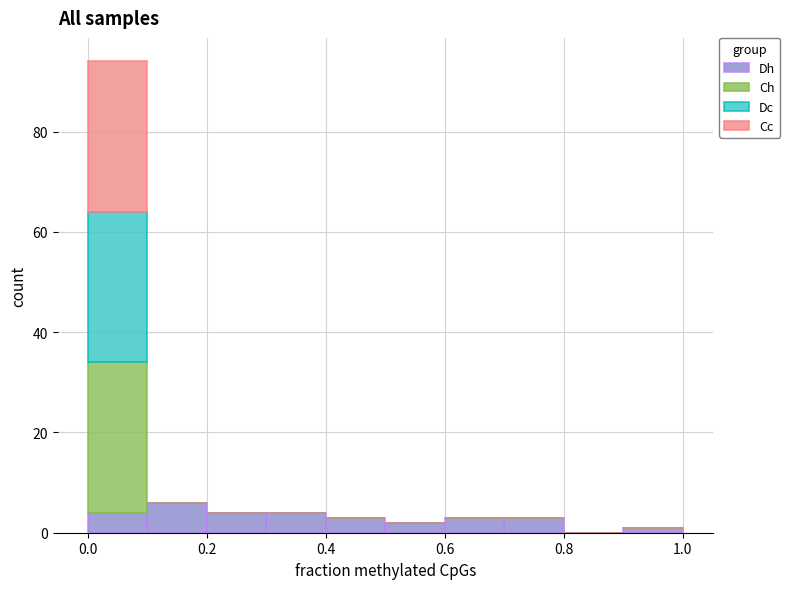

Reading left to right, list every stacked bar in this chart as the range it spans on the x-axis followed by its total height. The values are not printed on the chart, so give them approximately, as read against the axis.

0.0 to 0.1: 94
0.1 to 0.2: 6
0.2 to 0.3: 4
0.3 to 0.4: 4
0.4 to 0.5: 4
0.5 to 0.6: 2
0.6 to 0.7: 4
0.7 to 0.8: 4
0.8 to 0.9: 0
0.9 to 1.0: under 2